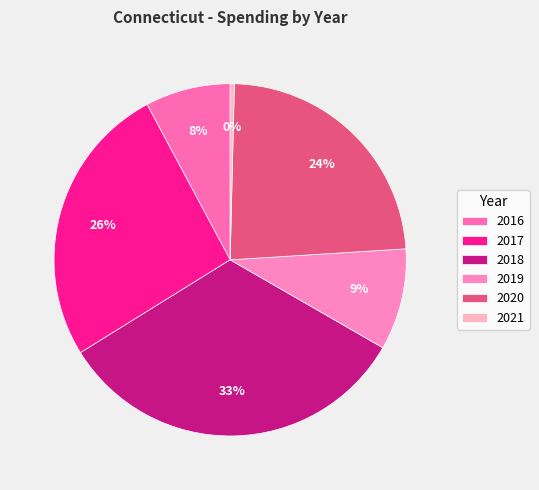

To the nearest percent, what percentage of the pie is 2020?

24%